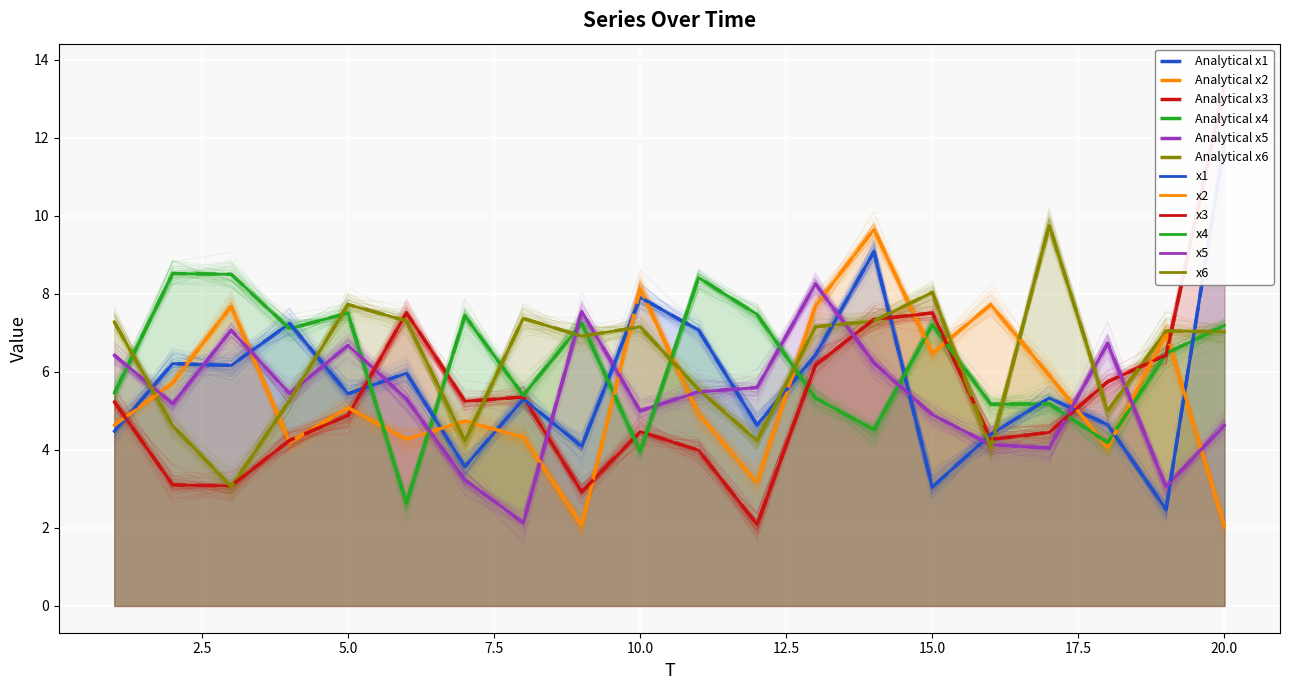

Rank the series at 11 from highest to lowest value.

x4, x1, x6, x5, x2, x3